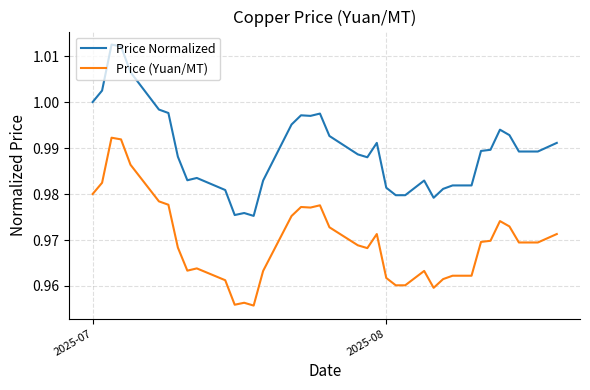

List the series in order of their overall mean, highest first.

Price Normalized, Price (Yuan/MT)